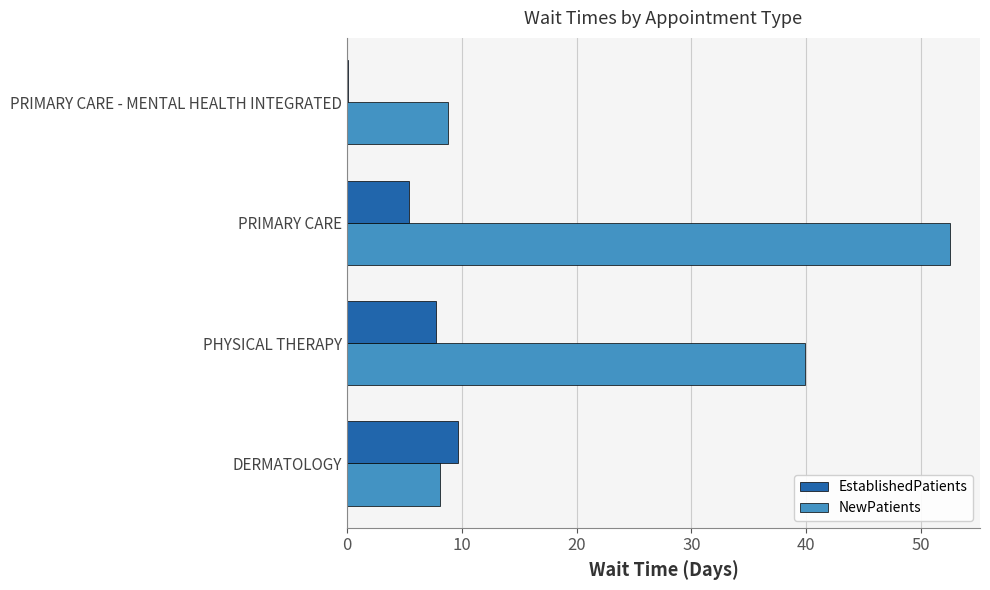

At which label is NewPatients closest to 30?

PHYSICAL THERAPY